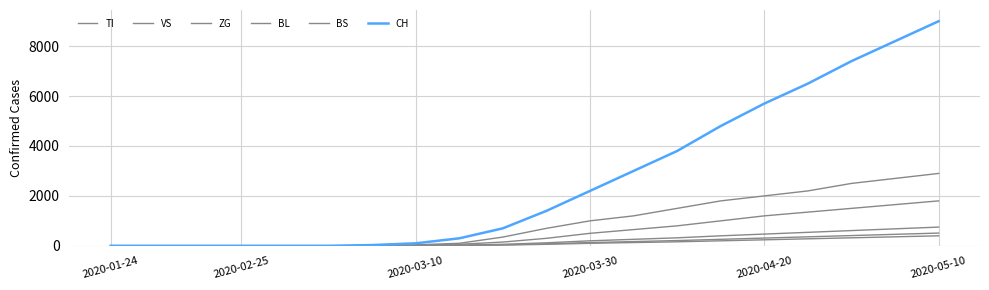

Reading left to right, what are all the values shown in this chart?

TI: 0	0	0	0	0	0	10	40	100	350	700	1000	1200	1500	1800	2000	2200	2500	2700	2900
VS: 0	0	0	0	0	0	5	20	60	150	300	500	650	800	1000	1200	1350	1500	1650	1800
ZG: 0	0	0	0	0	0	2	8	25	60	120	200	260	320	400	470	540	610	680	750
BL: 0	0	0	0	0	0	1	5	18	40	80	130	170	210	260	310	360	410	460	510
BS: 0	0	0	0	0	0	1	4	14	30	60	100	130	160	200	240	280	320	360	400
CH: 0	0	0	0	0	0	30	100	300	700	1400	2200	3000	3800	4800	5700	6500	7400	8200	9000